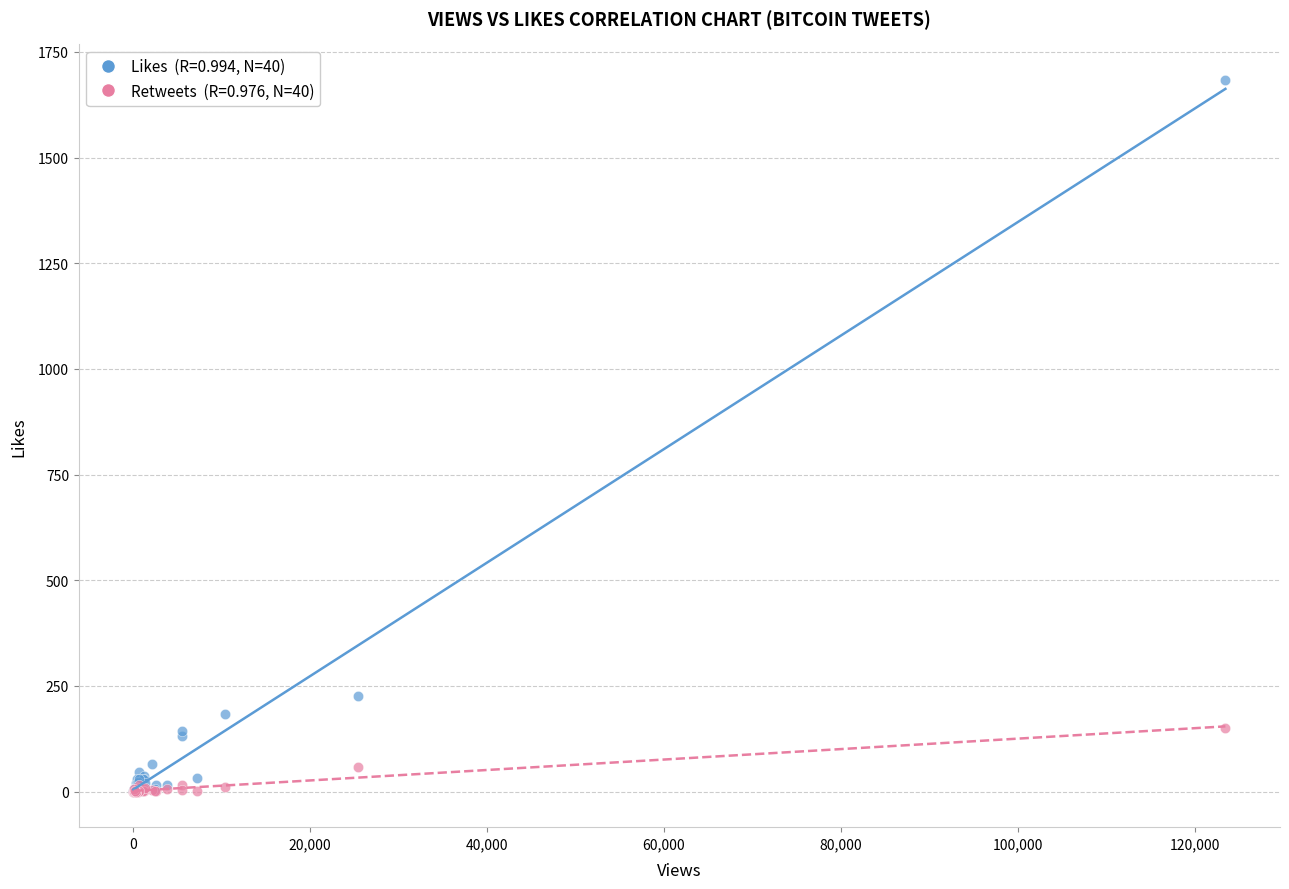

Across all series, what Y value is closest to 842?

227